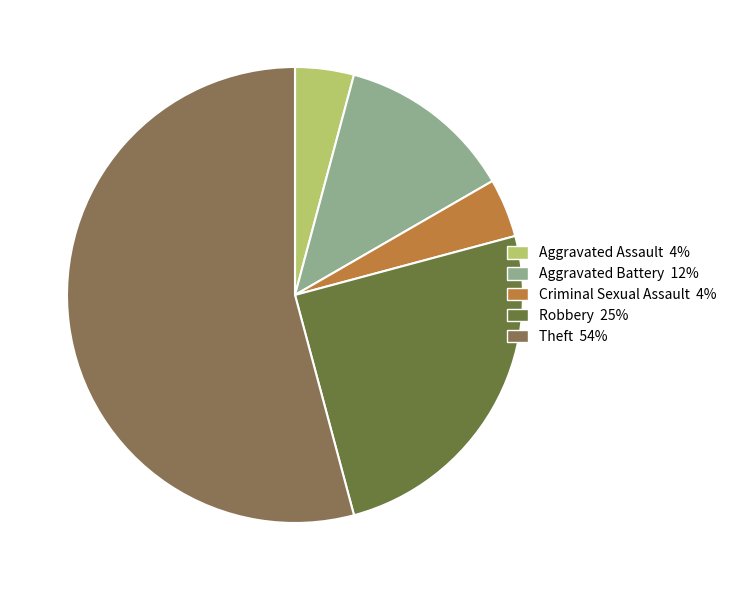

Which has a higher value, Theft or Aggravated Battery?

Theft